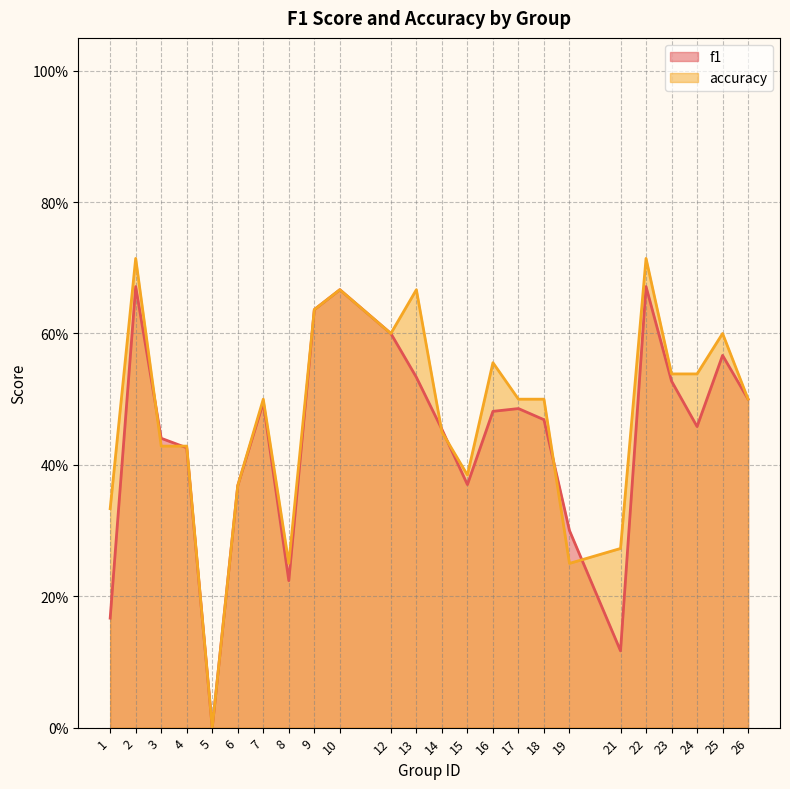

How many data points does each series have?

24